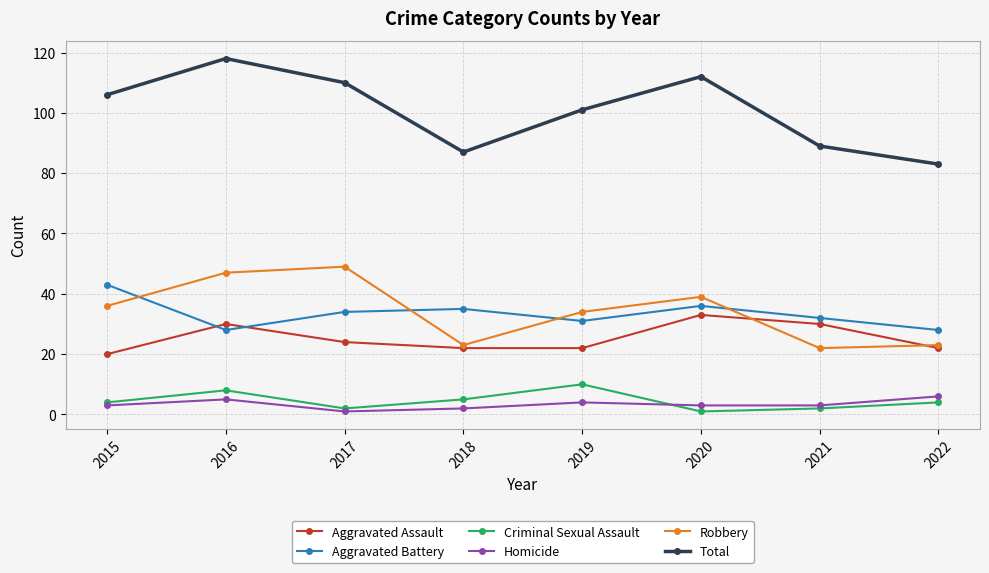

Reading left to right, list all the values displayed in this chart.

Aggravated Assault: 20	30	24	22	22	33	30	22
Aggravated Battery: 43	28	34	35	31	36	32	28
Criminal Sexual Assault: 4	8	2	5	10	1	2	4
Homicide: 3	5	1	2	4	3	3	6
Robbery: 36	47	49	23	34	39	22	23
Total: 106	118	110	87	101	112	89	83